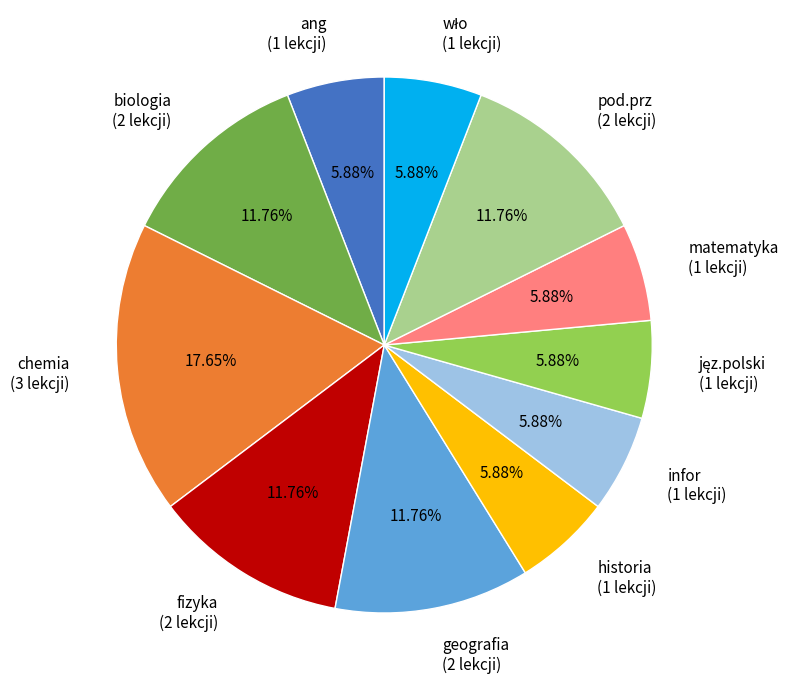

Does pod.prz (2 lekcji) represent more than half of the total?

No